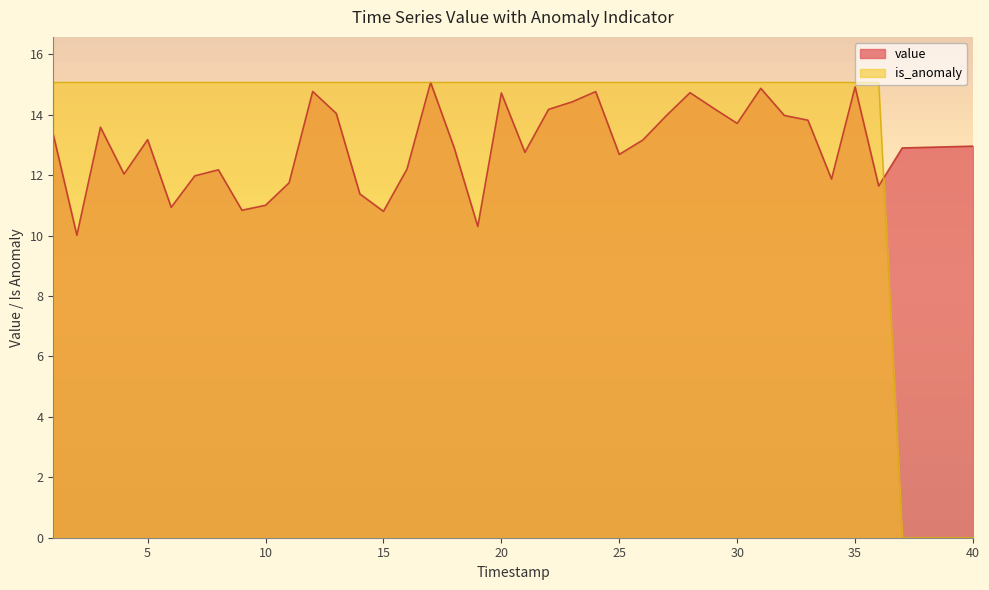

How many values in the is_anomaly series are below 15?

4